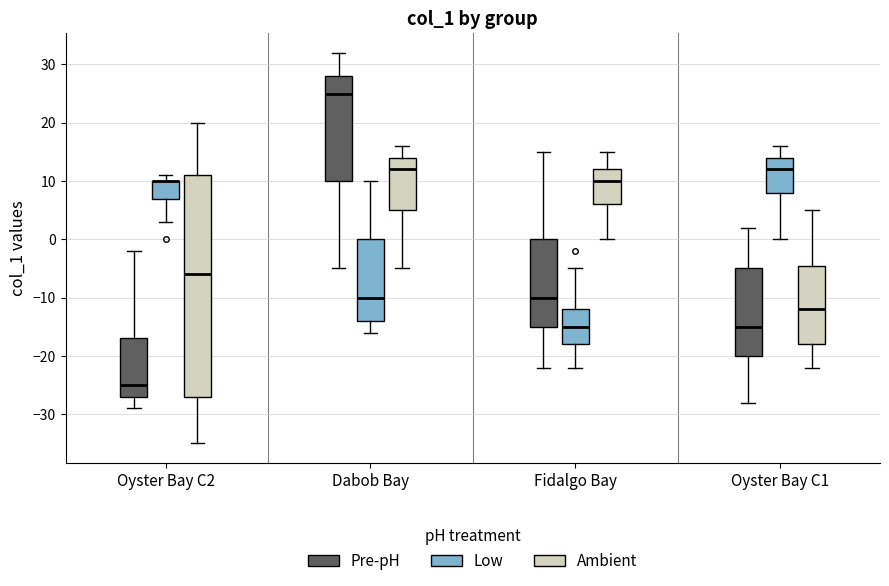

Reading left to right, transcribe this box plot: for each box, give where its median line is, the range the box spans, and where its two whiskers end, as read against the y-axis. The values are not printed on the chart, so give them approximately, as read against the axis.

Oyster Bay C2 (Pre-pH): median -25, box -27 to -17, whiskers -29 to -2
Oyster Bay C2 (Low): median 10 (drawn on the box's upper edge), box 7 to 10, whiskers 3 to 11
Oyster Bay C2 (Ambient): median -6, box -27 to 11, whiskers -35 to 20
Dabob Bay (Pre-pH): median 25, box 10 to 28, whiskers -5 to 32
Dabob Bay (Low): median -10, box -14 to 0, whiskers -16 to 10
Dabob Bay (Ambient): median 12, box 5 to 14, whiskers -5 to 16
Fidalgo Bay (Pre-pH): median -10, box -15 to 0, whiskers -22 to 15
Fidalgo Bay (Low): median -15, box -18 to -12, whiskers -22 to -5
Fidalgo Bay (Ambient): median 10, box 6 to 12, whiskers 0 to 15
Oyster Bay C1 (Pre-pH): median -15, box -20 to -5, whiskers -28 to 2
Oyster Bay C1 (Low): median 12, box 8 to 14, whiskers 0 to 16
Oyster Bay C1 (Ambient): median -12, box -18 to -4, whiskers -22 to 5